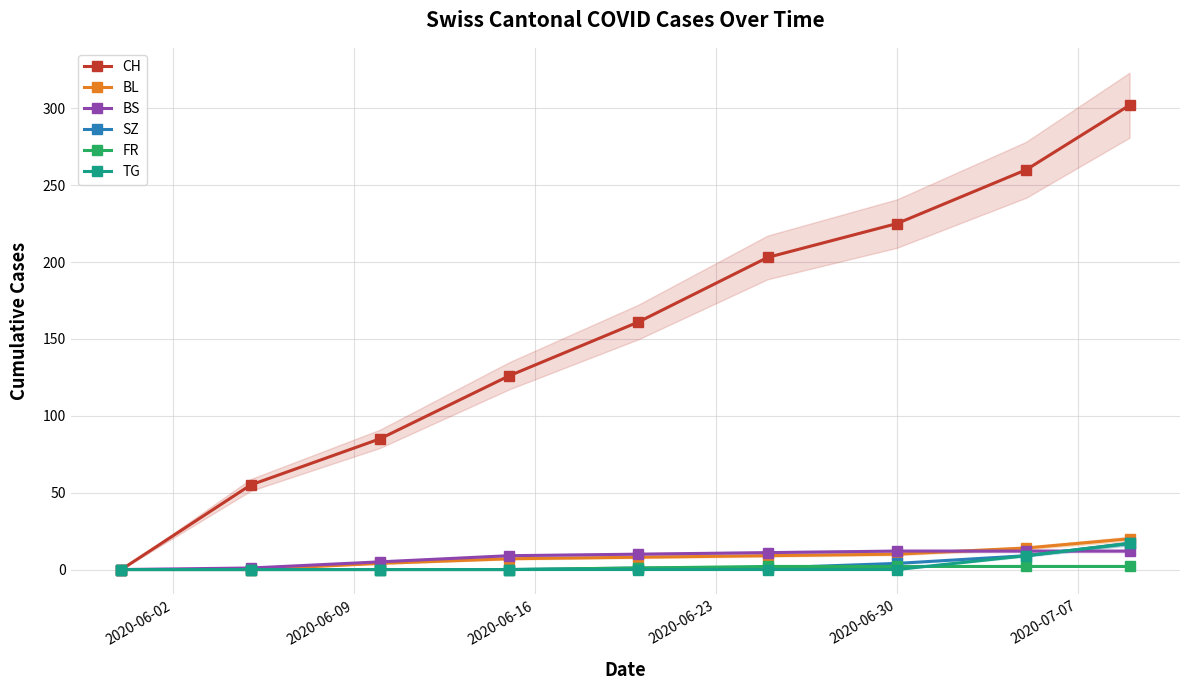

True or false: BL and BS cross at least once.

True